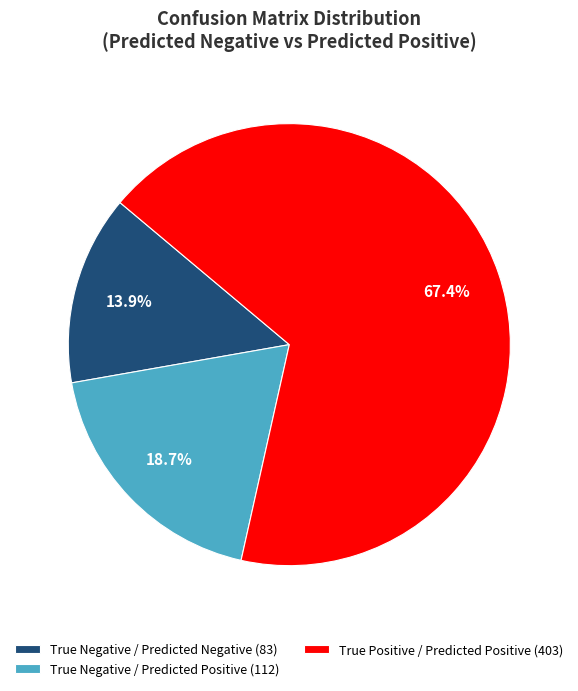

Combined, what portion of the pie is True Negative / Predicted Negative (83) and True Negative / Predicted Positive (112)?

32.6%